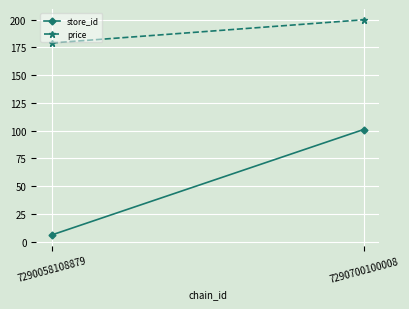

What is the total value across all series at 7290700100008?

300.9